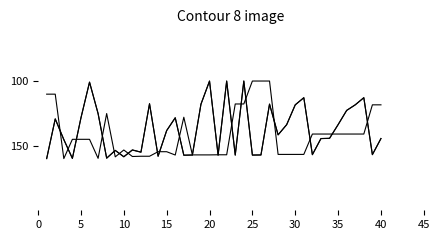

Does the chart display data point markers on the line(s)?

No